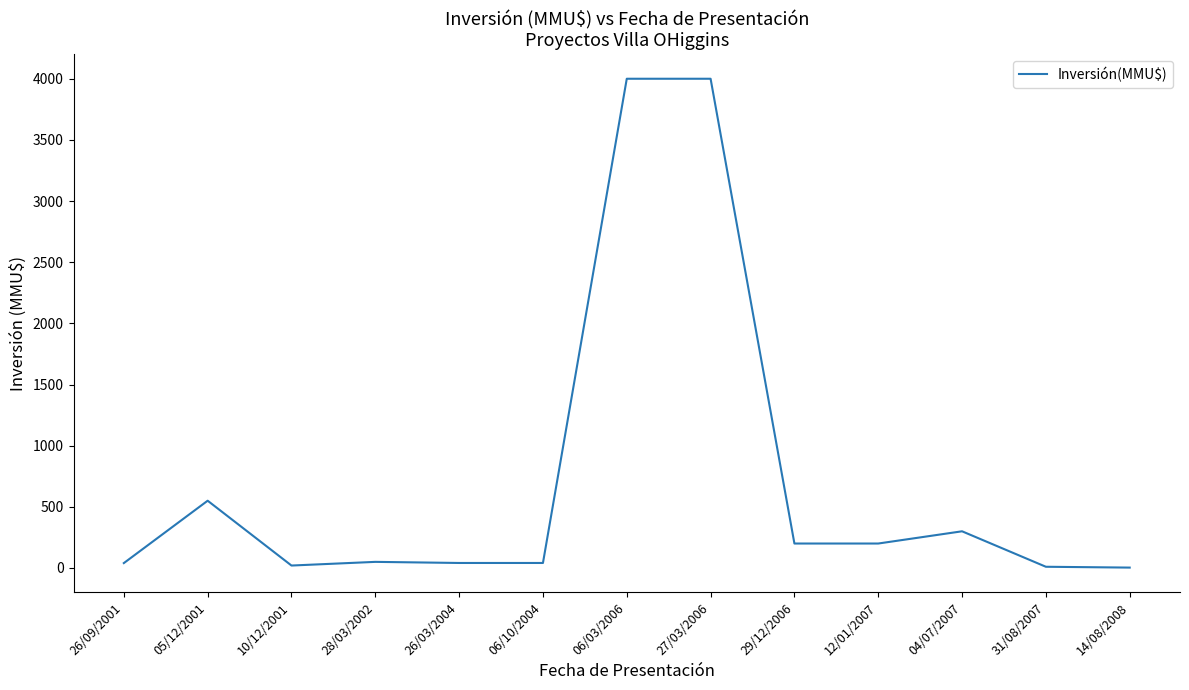

What is the difference between the maximum and minimum values?

3996.8